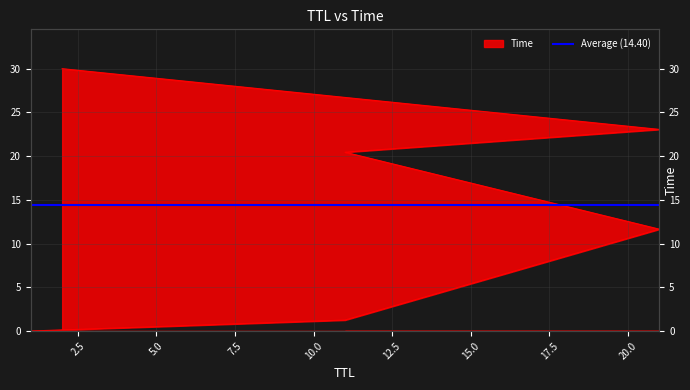

The value at 11 is 7.7. True or false?

False